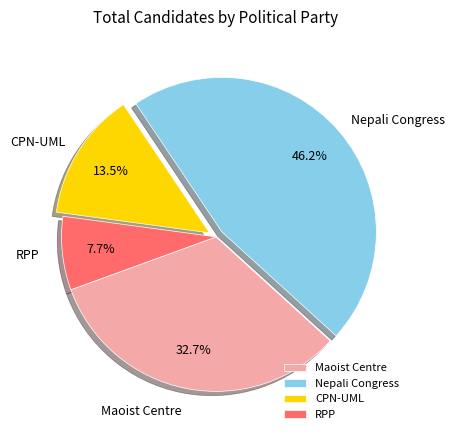

Count the number of slices in the pie.

4